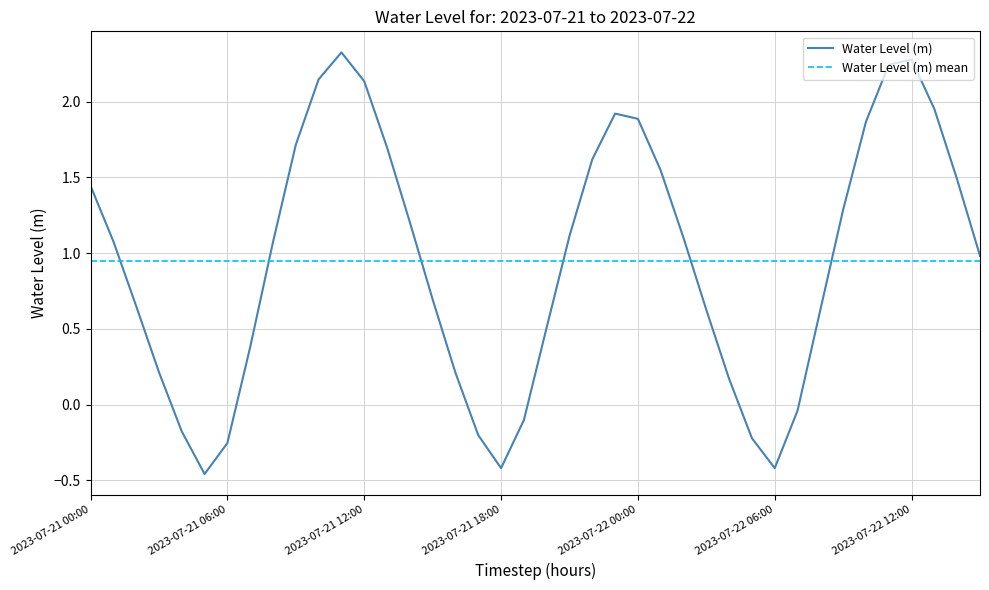

Where does the data first go above 1?

2023-07-21 00:00